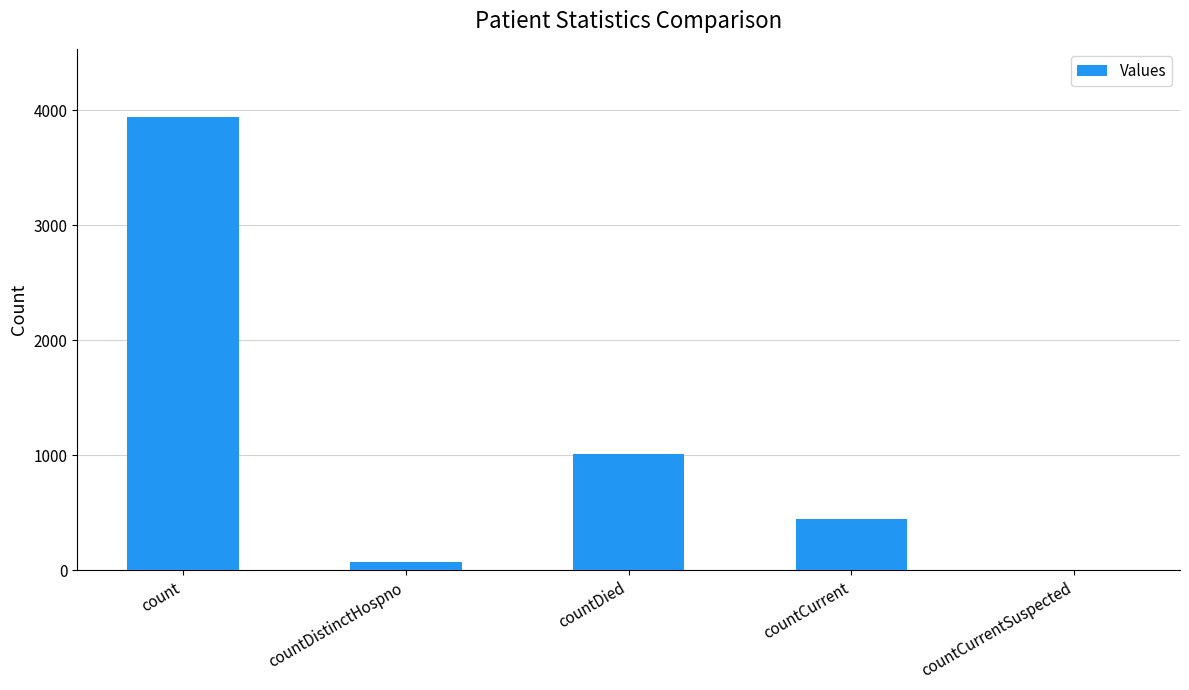

What is the sum of the values at count and countCurrent?

4389